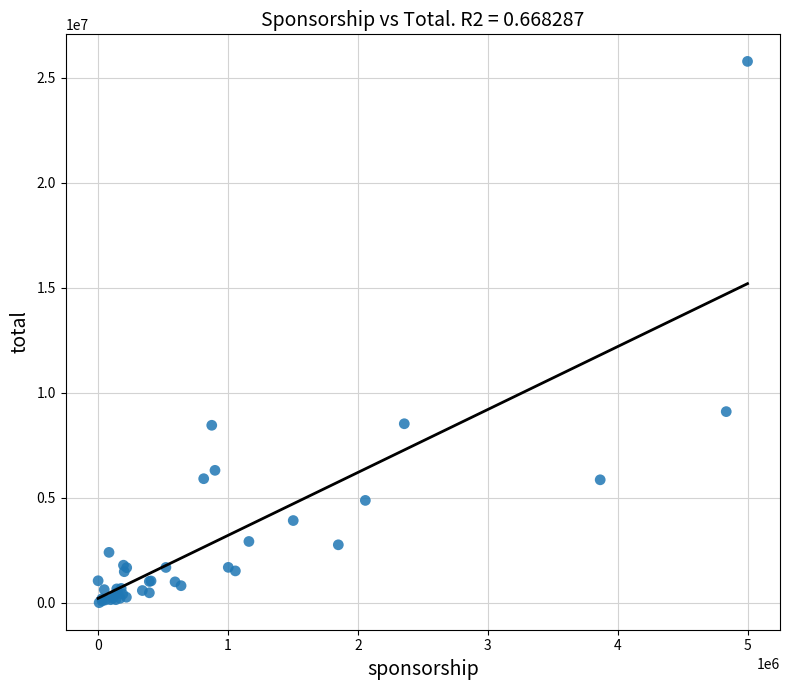

What Y value in the scatter plot is closest to 12887621?

9099652.9